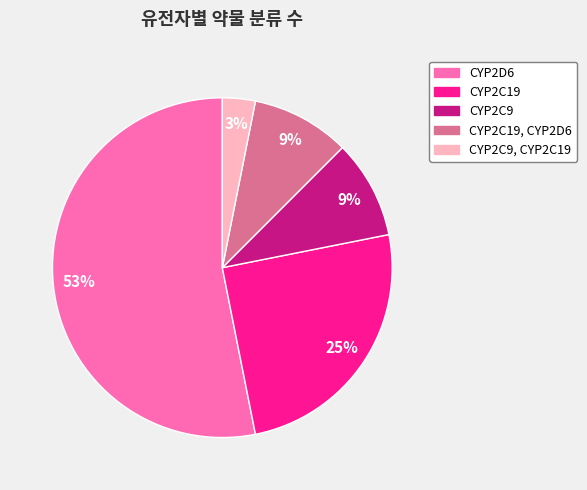

Which category accounts for the majority?

CYP2D6